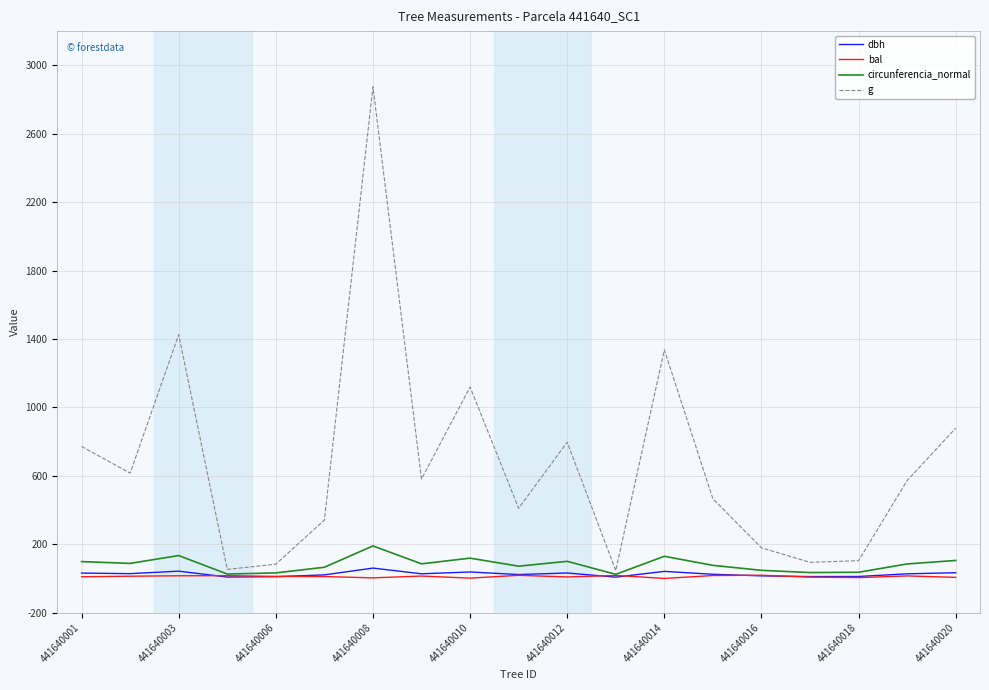

What is the greatest value displayed?

2874.8